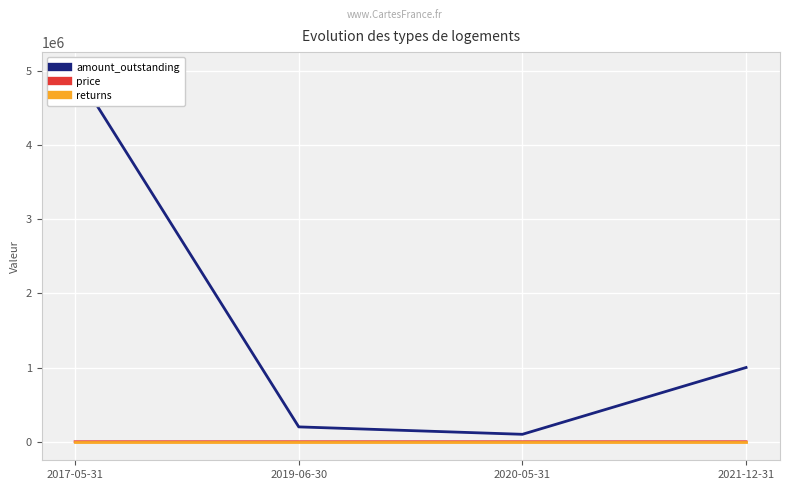

Where is price nearest to the value 47?

2017-05-31